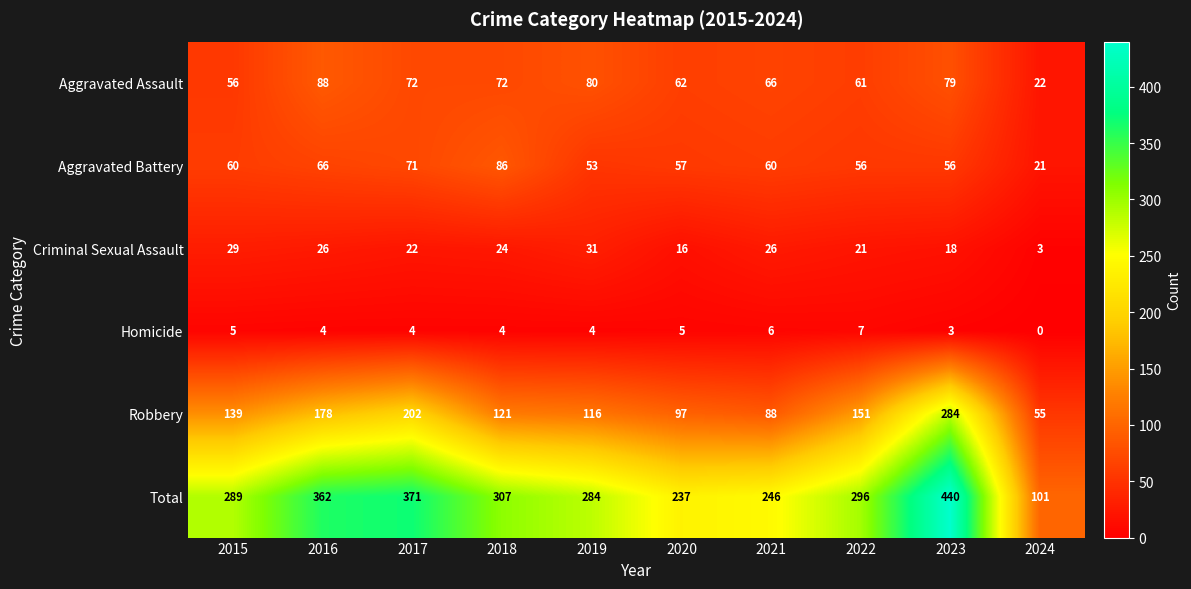

The Aggravated Battery series shows 29 at 2015. True or false?

False